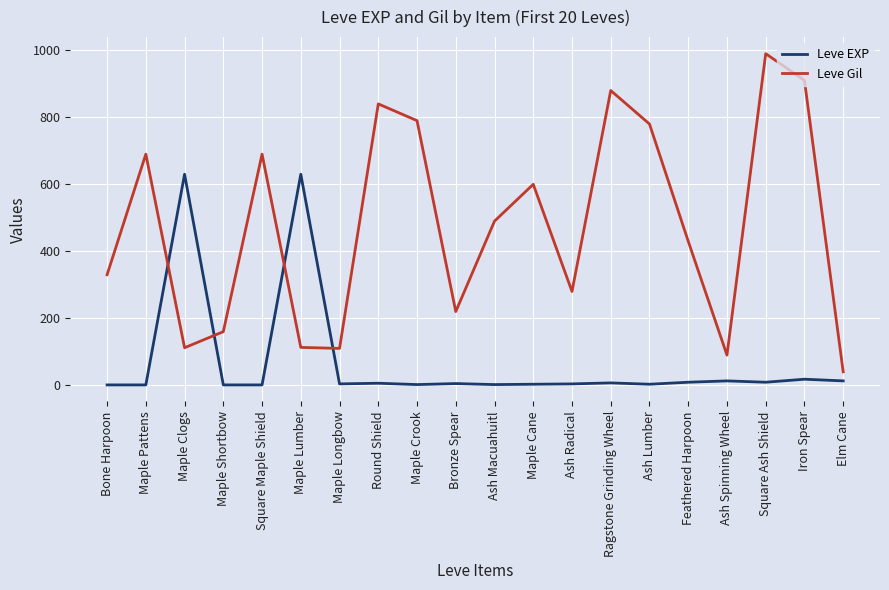

Where is the first local minimum for Leve Gil?

Maple Clogs